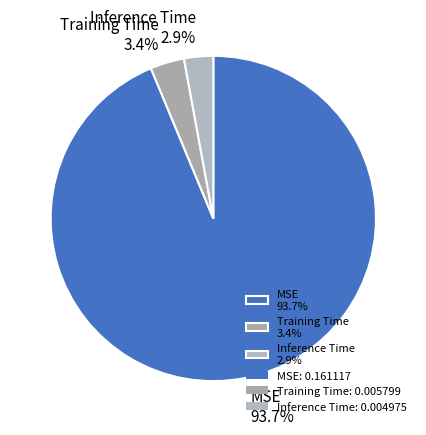

Which has a higher value, Inference Time or MSE?

MSE